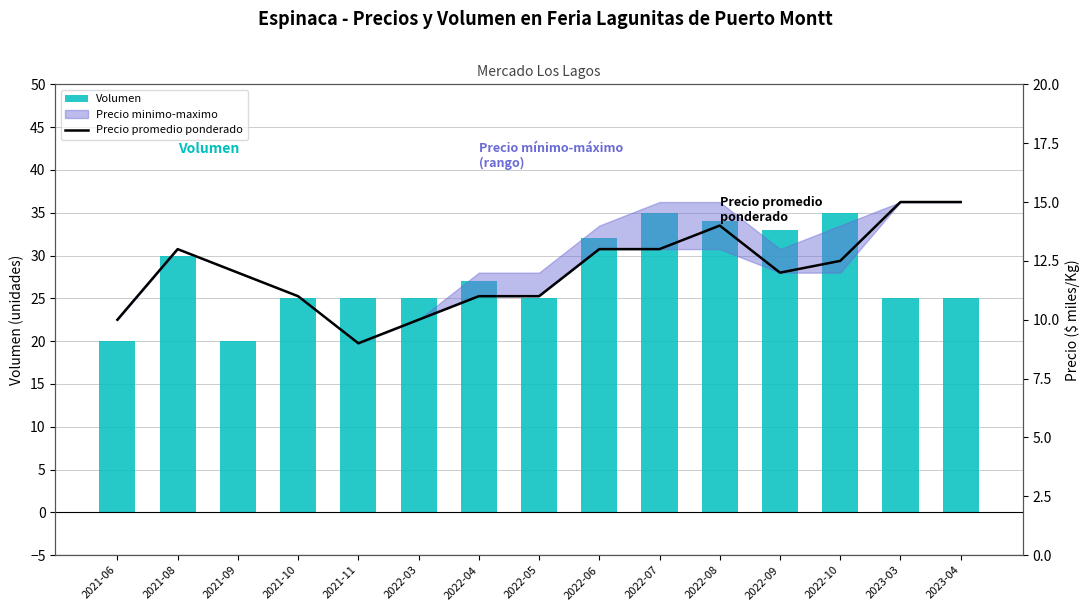

Is the value of Precio promedio ponderado at 2021-09 greater than the value of Volumen at 2022-04?

No